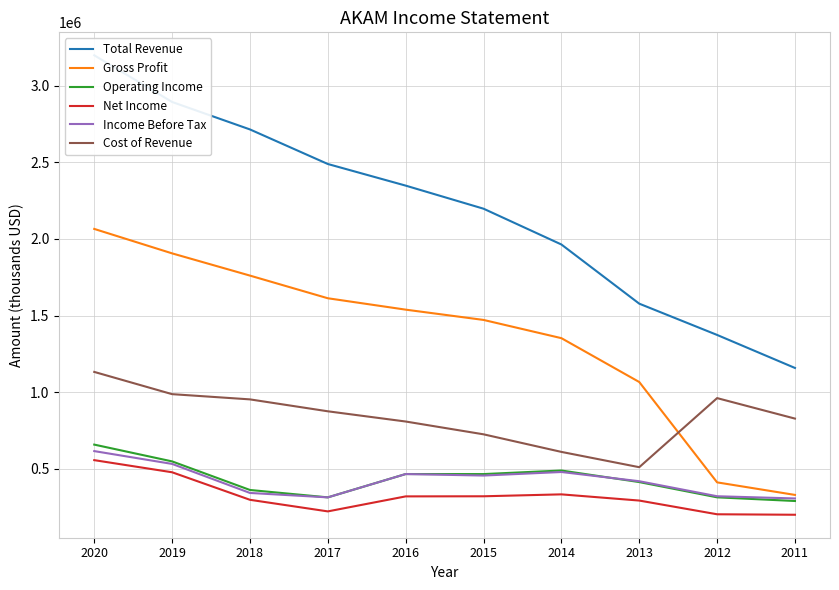

What is the maximum value for Cost of Revenue?

1132700